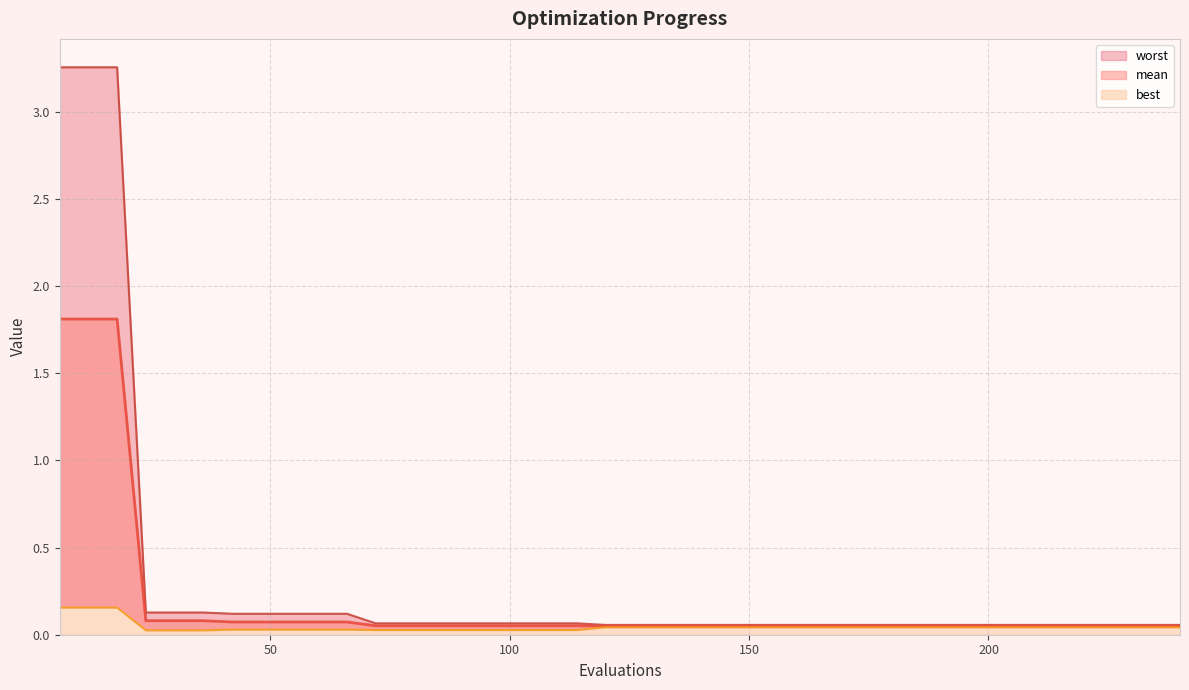

What is the difference between the maximum and minimum values in the worst series?

3.2